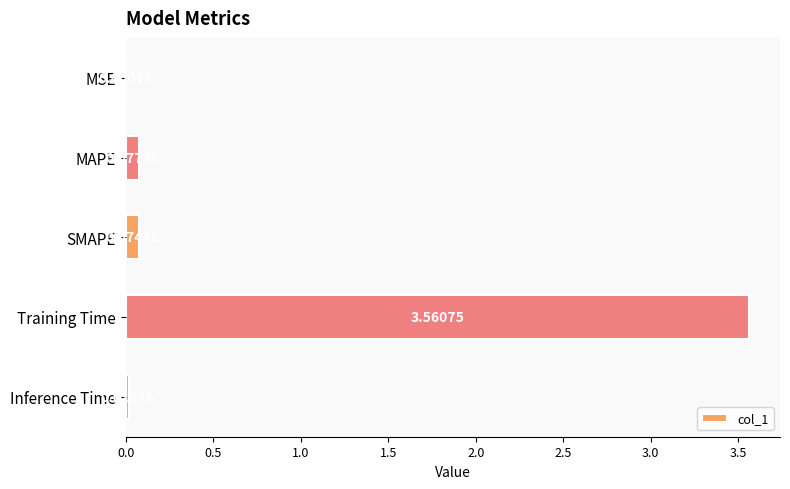

At which category does the chart reach its peak across all series?

Training Time